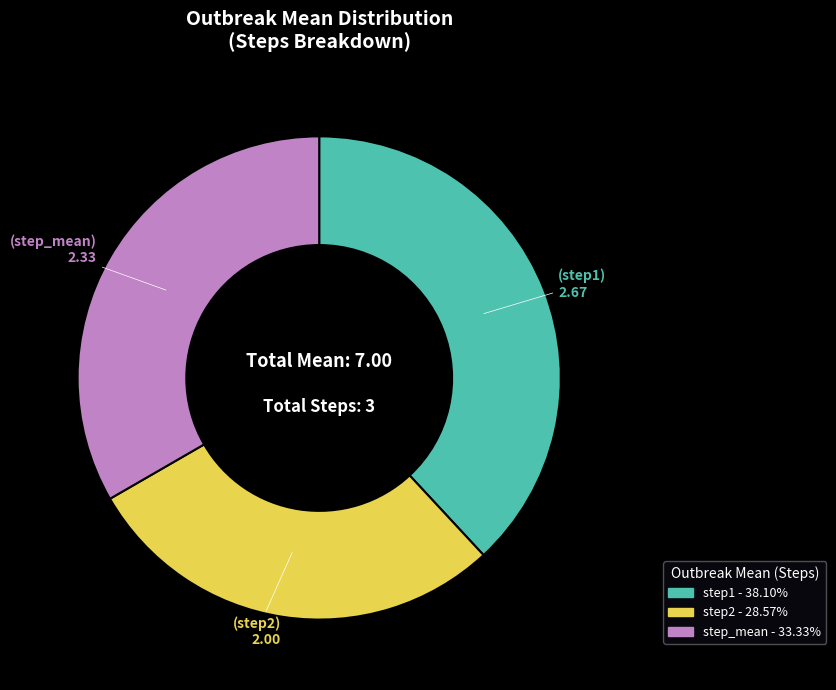

Rank the categories by value from highest to lowest.

step1, step_mean, step2